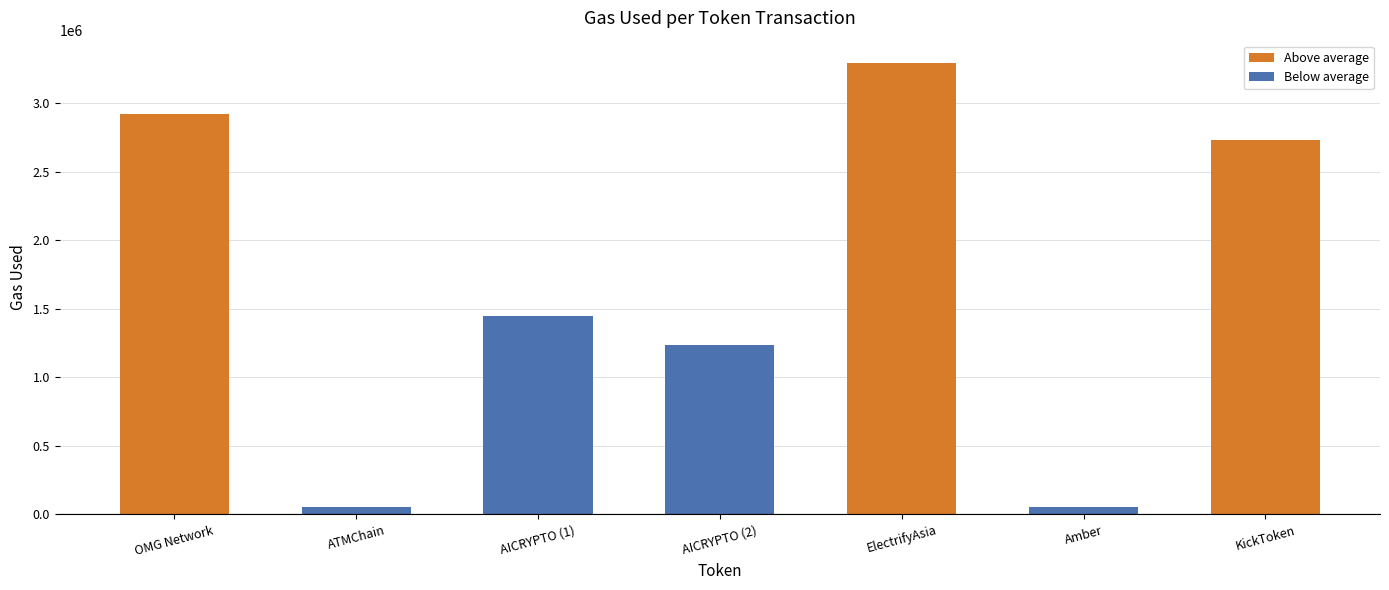

What is the change in value from ElectrifyAsia to KickToken?

-562559